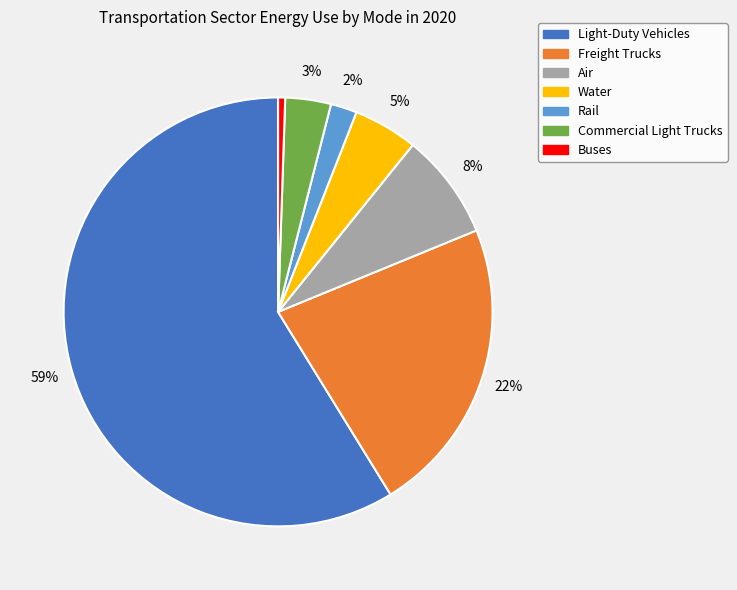

Rank the categories by value from lowest to highest.

Buses, Rail, Commercial Light Trucks, Water, Air, Freight Trucks, Light-Duty Vehicles